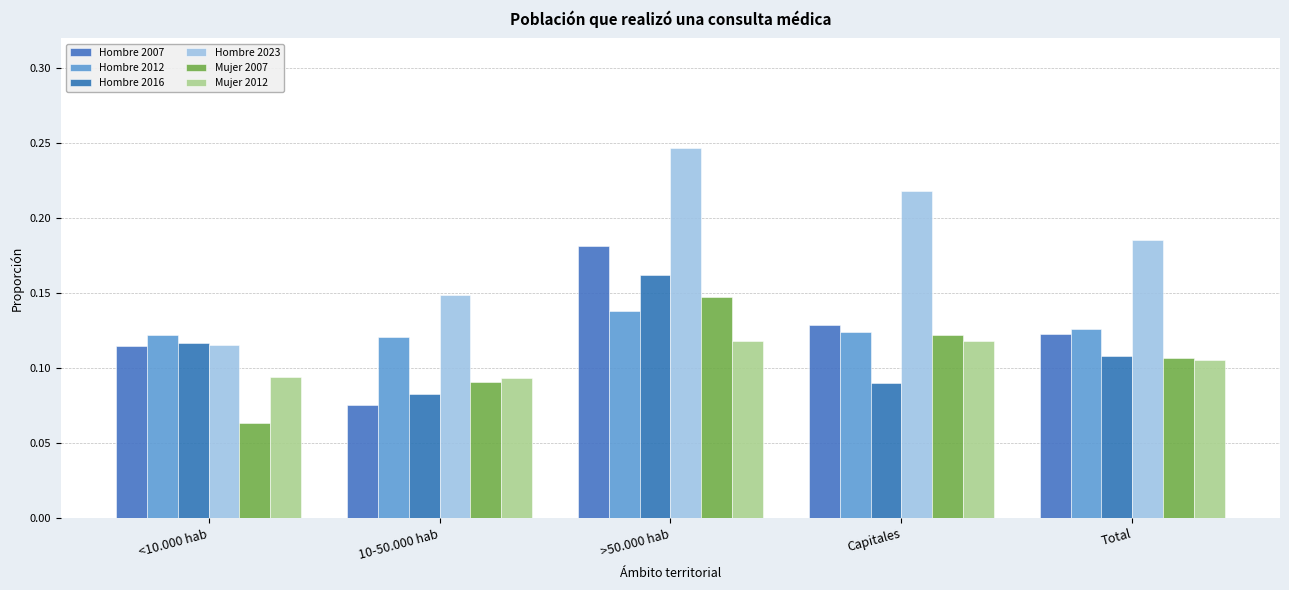

Are the bars horizontal?

No